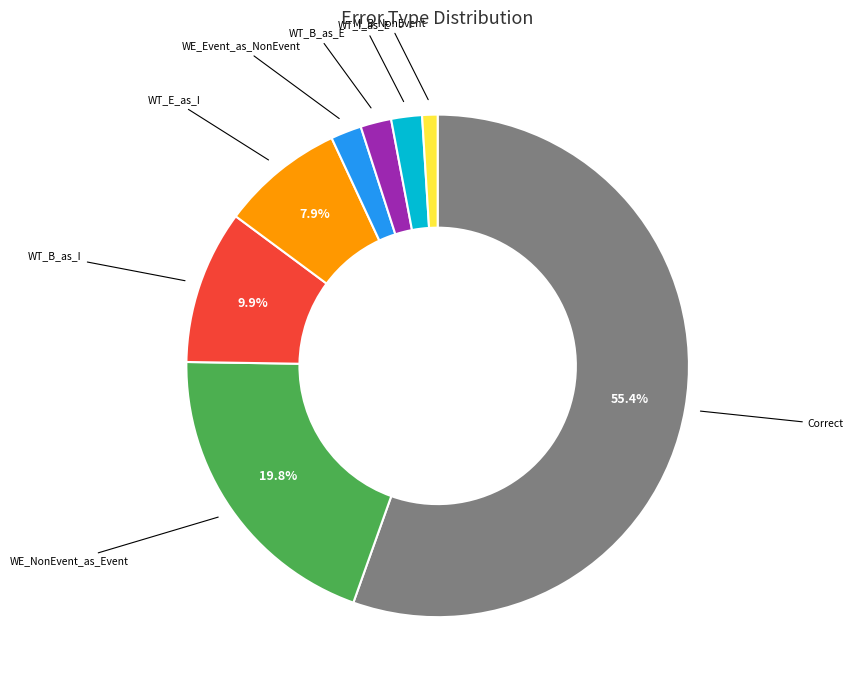

Is there any slice that represents more than half of the pie?

Yes